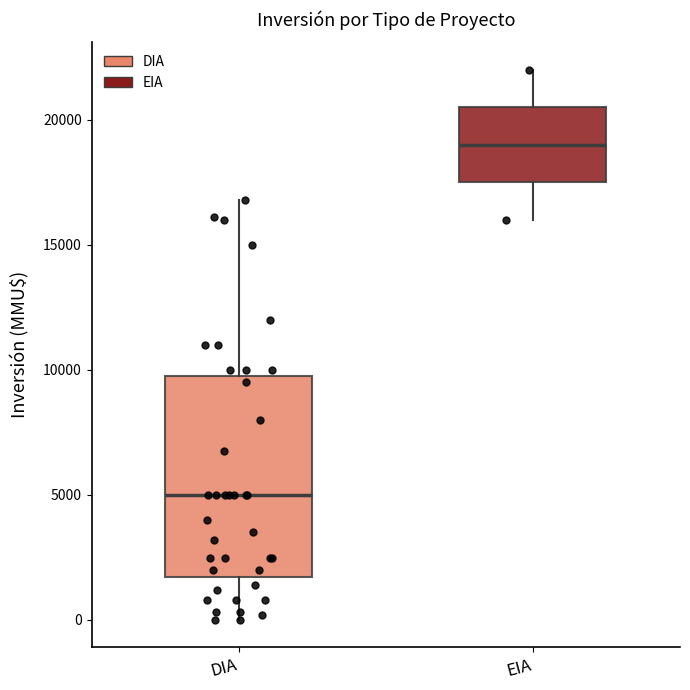

Comparing the boxes themselves (not the whiskers), which one is the tallest?

DIA